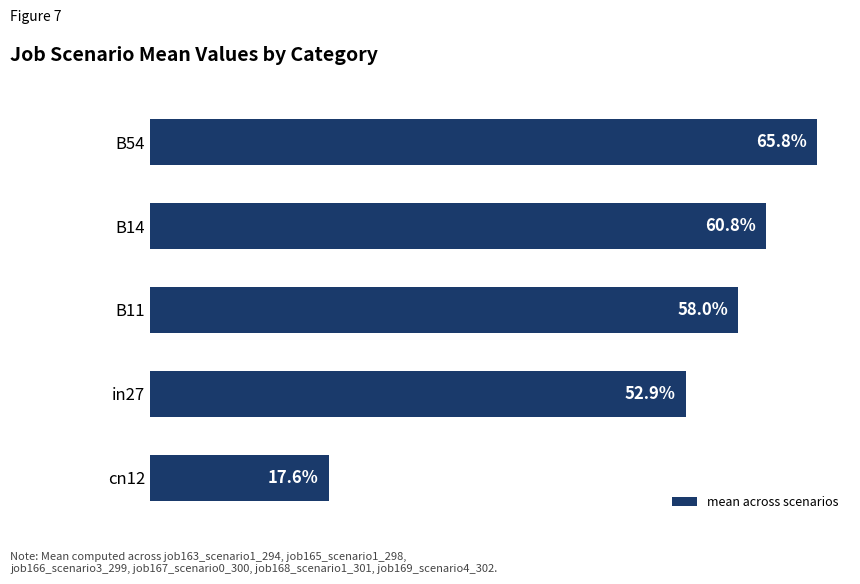

Are the bars horizontal?

Yes